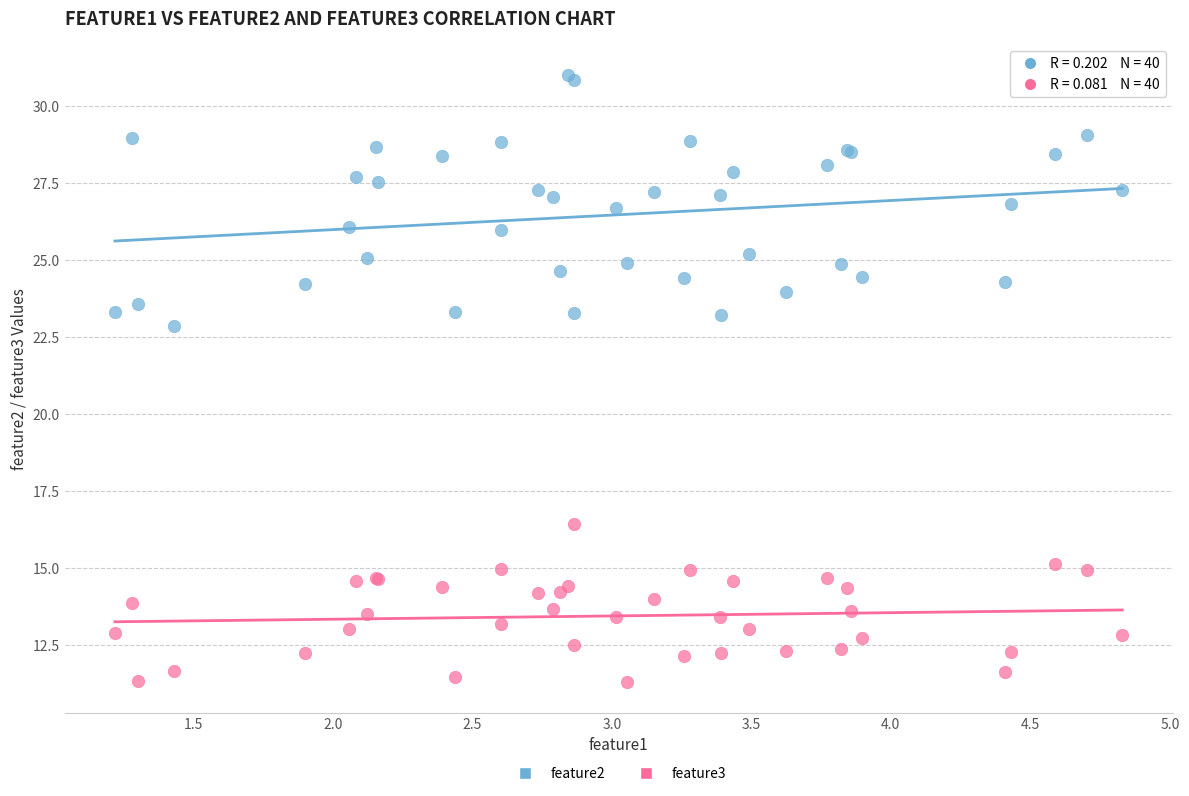

Across all series, what Y value is closest to 21?

22.9